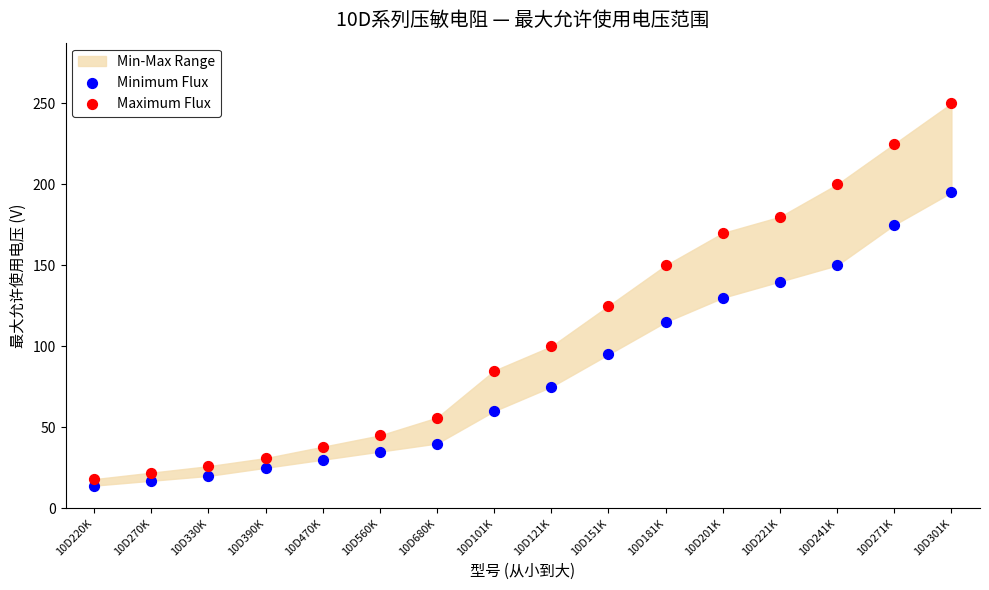

Which series reaches the minimum Y coordinate?

Minimum Flux